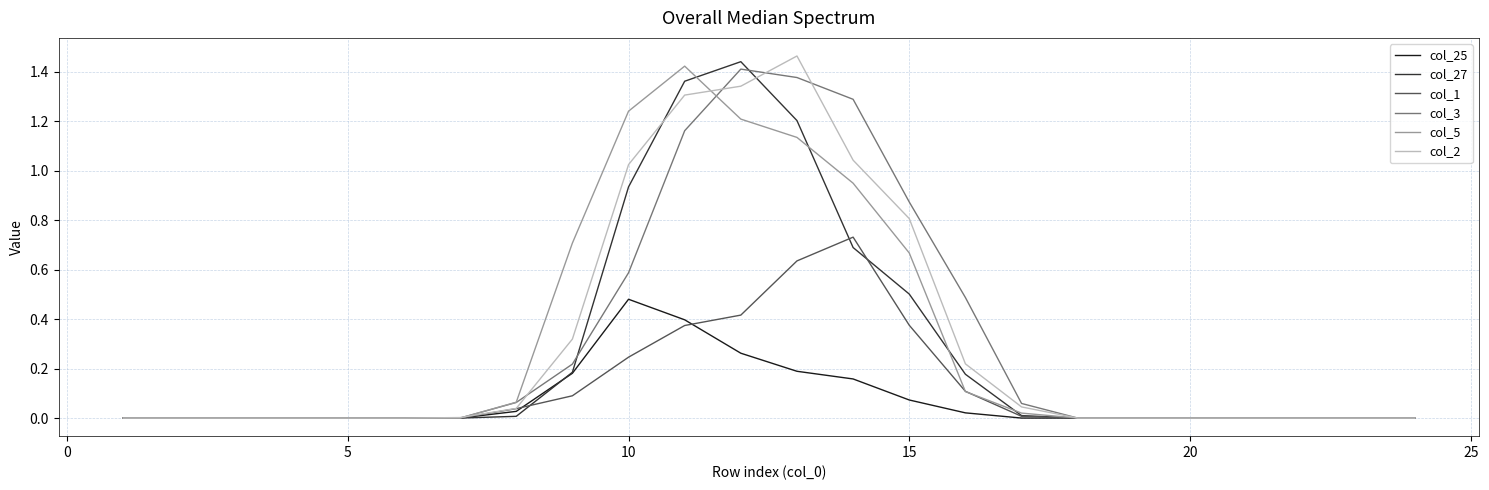

After their last crossing, which series has the higher values: col_27 or col_25?

col_27